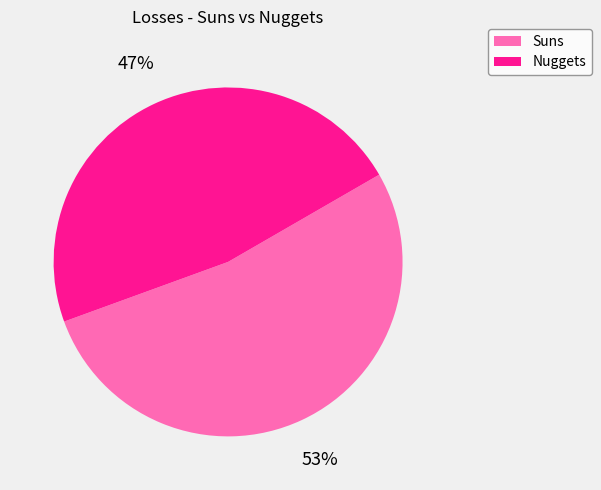

To the nearest percent, what is the difference between the largest and smallest slice percentages?

6%